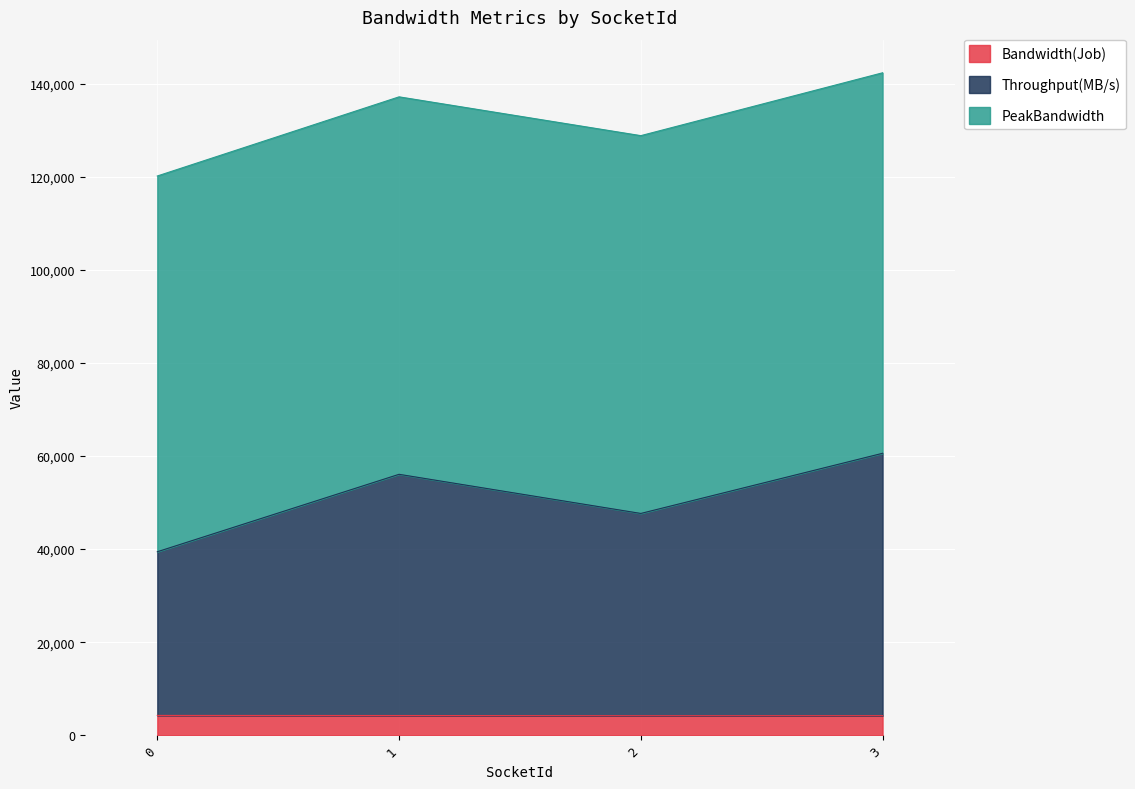

True or false: Bandwidth(Job) has more than 0 interior local peaks.

False